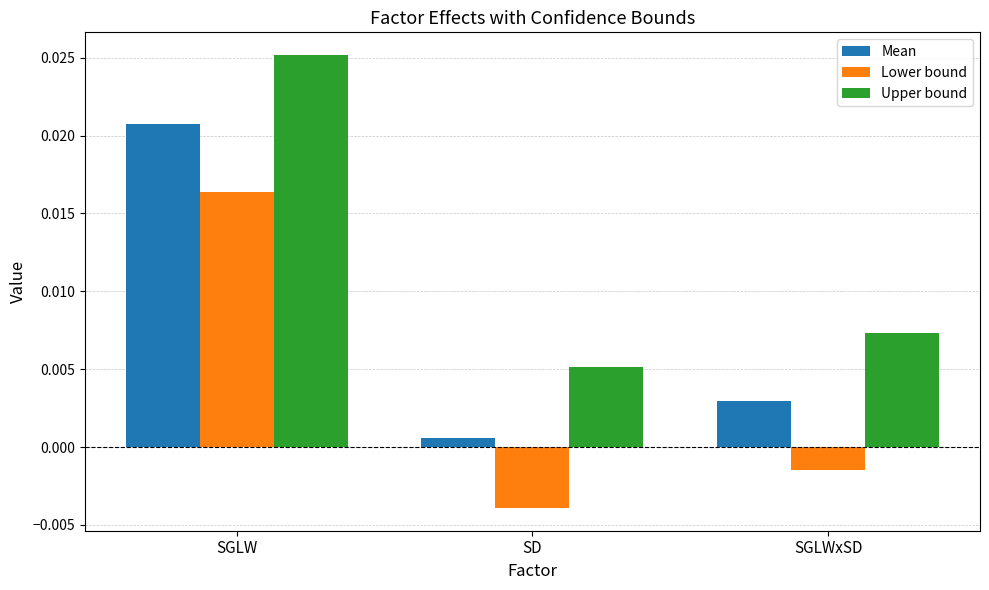

Is the value of Upper bound at SGLW greater than the value of Mean at SGLW?

Yes